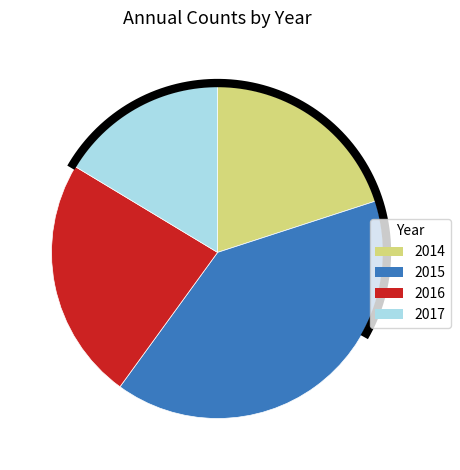

Is it true that 2014 is 27% of the pie?

False